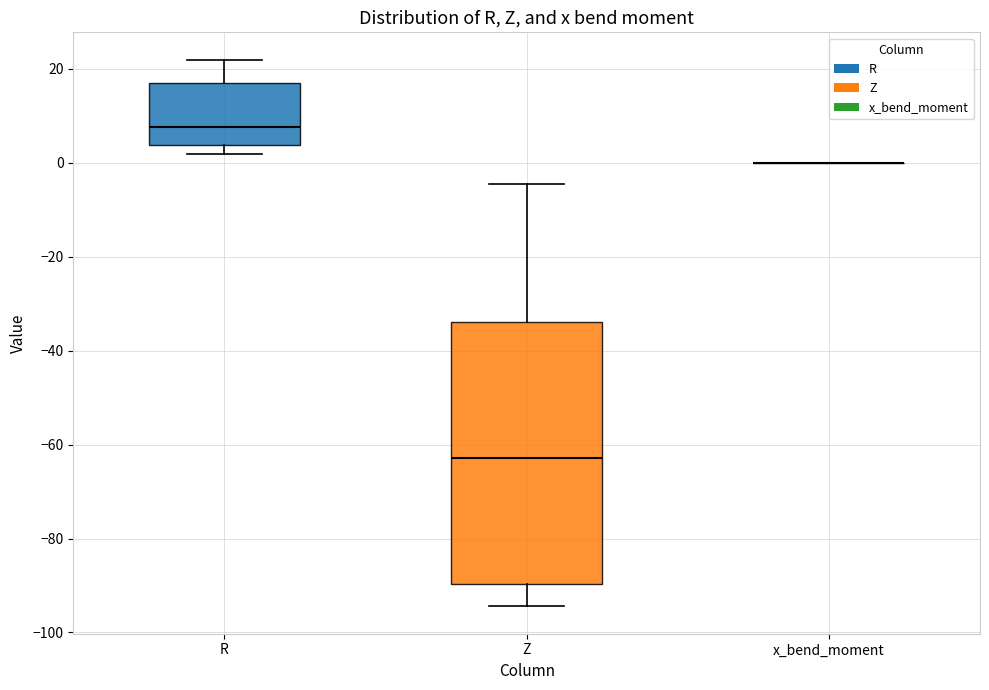

Reading left to right, read every box against the y-axis: the position of its median line, the range the box covers, and the ends of its whiskers. The values are not printed on the chart, so give them approximately, as read against the axis.

R: median 8, box 4 to 18, whiskers 2 to 22
Z: median -62, box -90 to -34, whiskers -94 to -4
x_bend_moment: box collapsed to a line at 0, whiskers 0 to 0